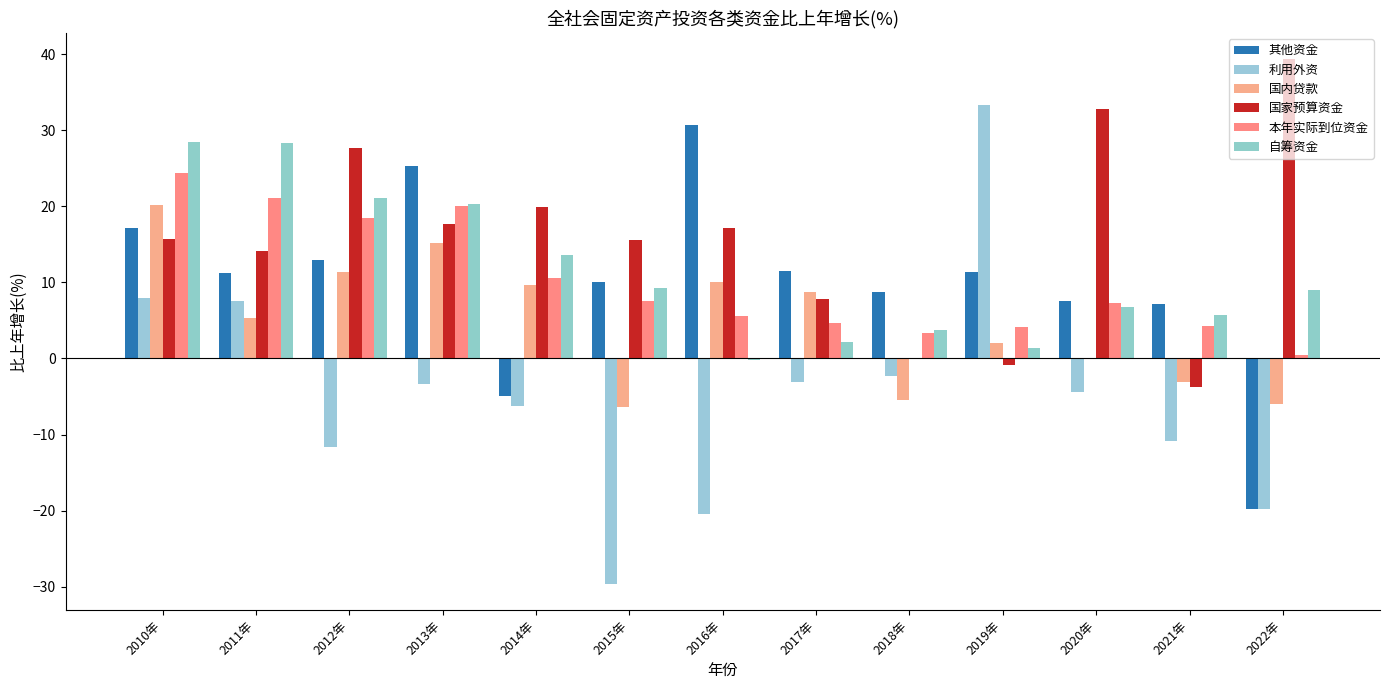

Between 2011年 and 2020年, which is larger?

2011年